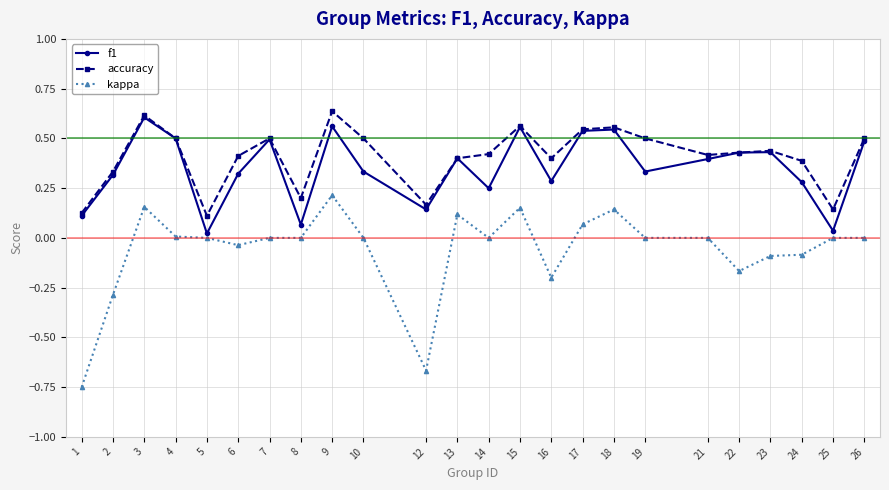

Does the chart display data point markers on the line(s)?

Yes